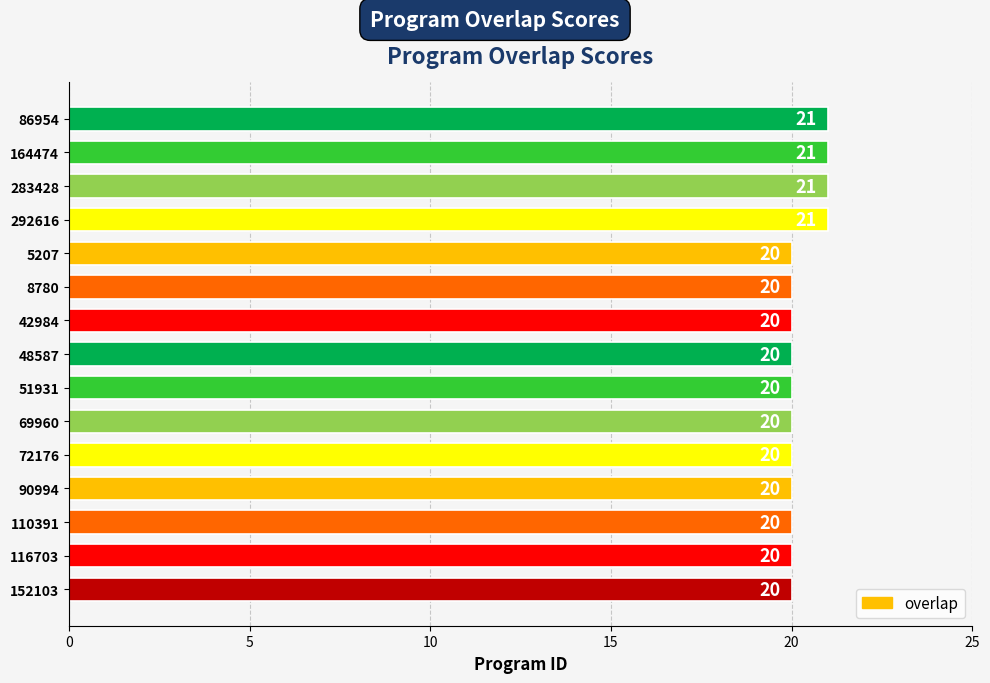

What is the sum of all values?

304